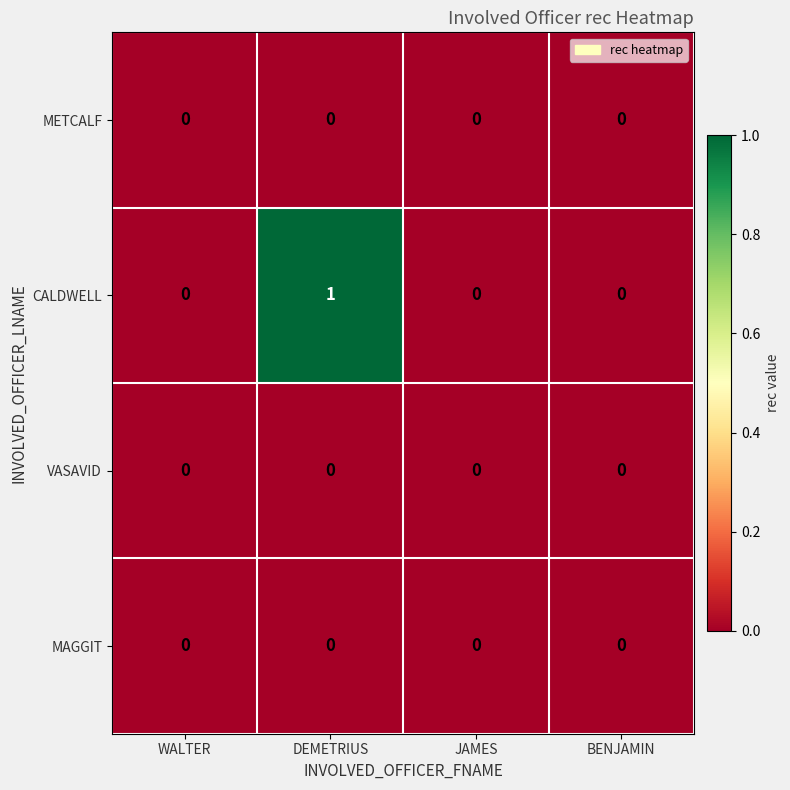

True or false: CALDWELL has a value of 1 at DEMETRIUS.

True